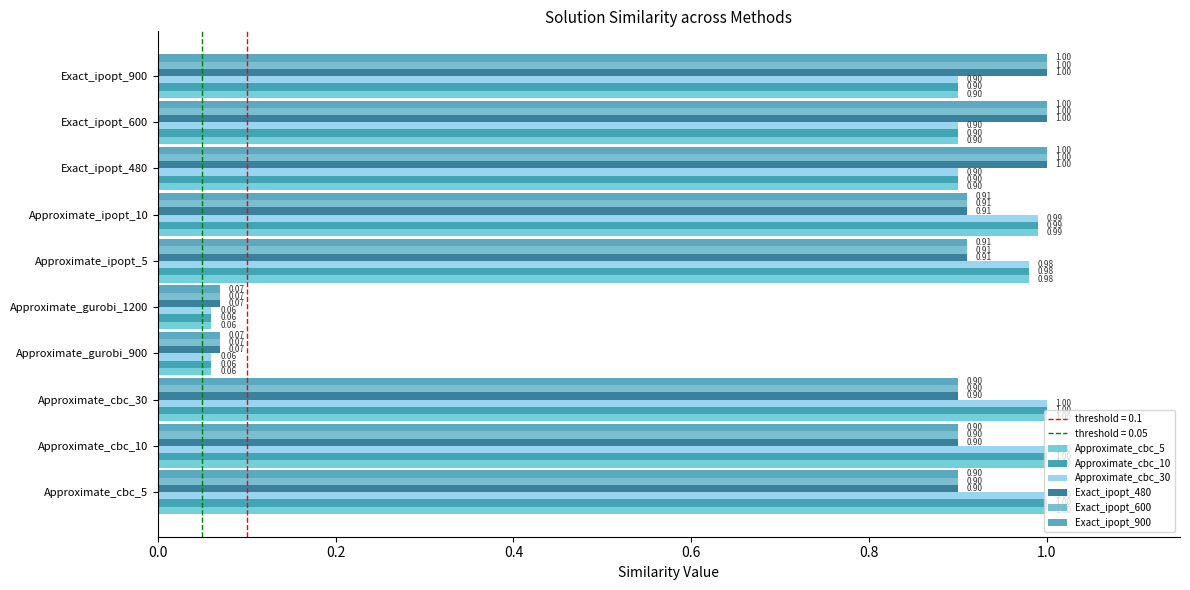

Count the number of data series in this chart.

6